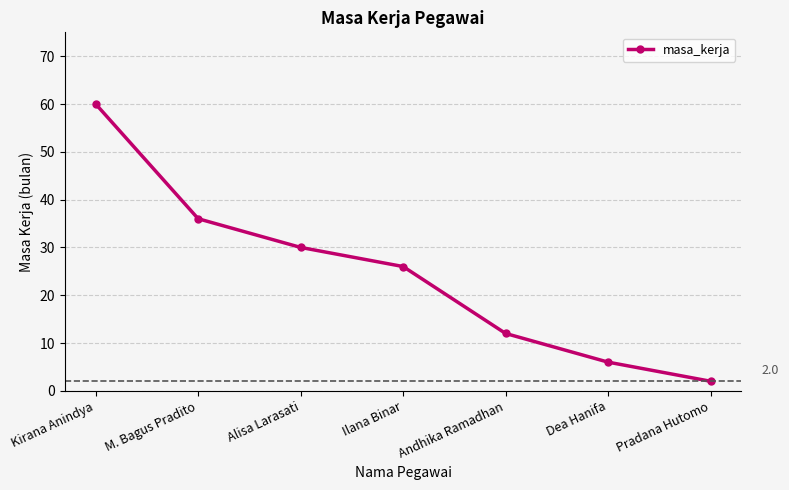

What is the minimum value shown in the chart?

2